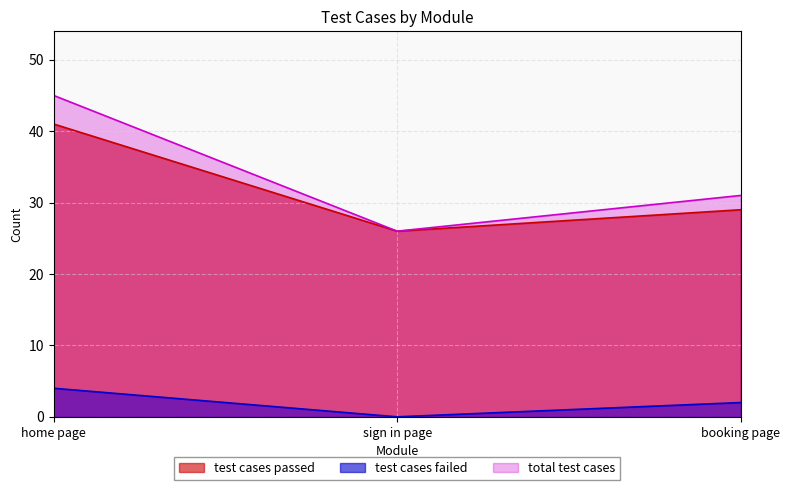

List the series in order of their peak value, lowest first.

test cases failed, test cases passed, total test cases